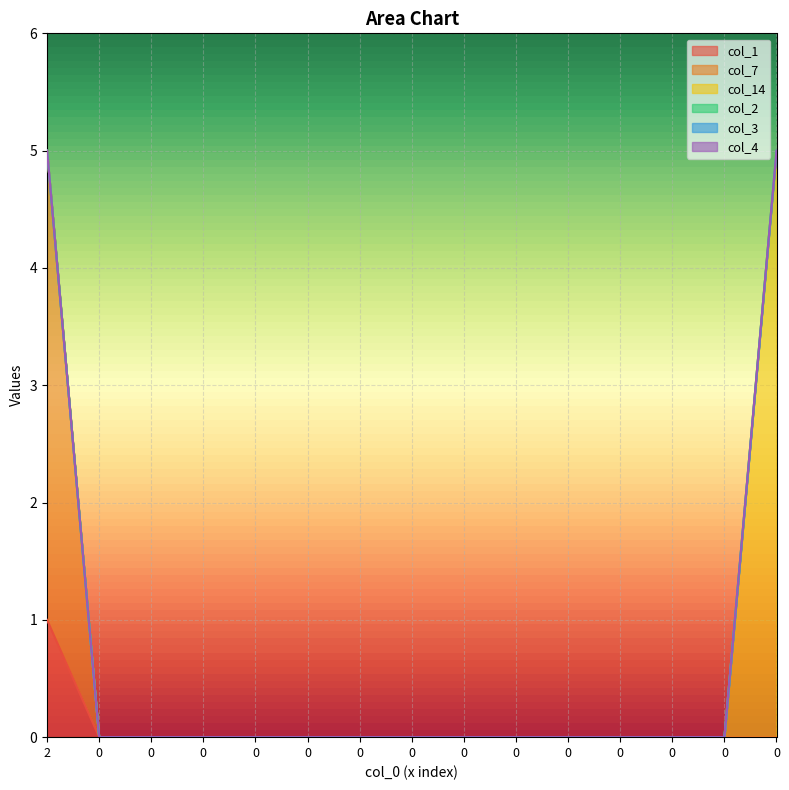

What is the sum of all col_7 values?

4